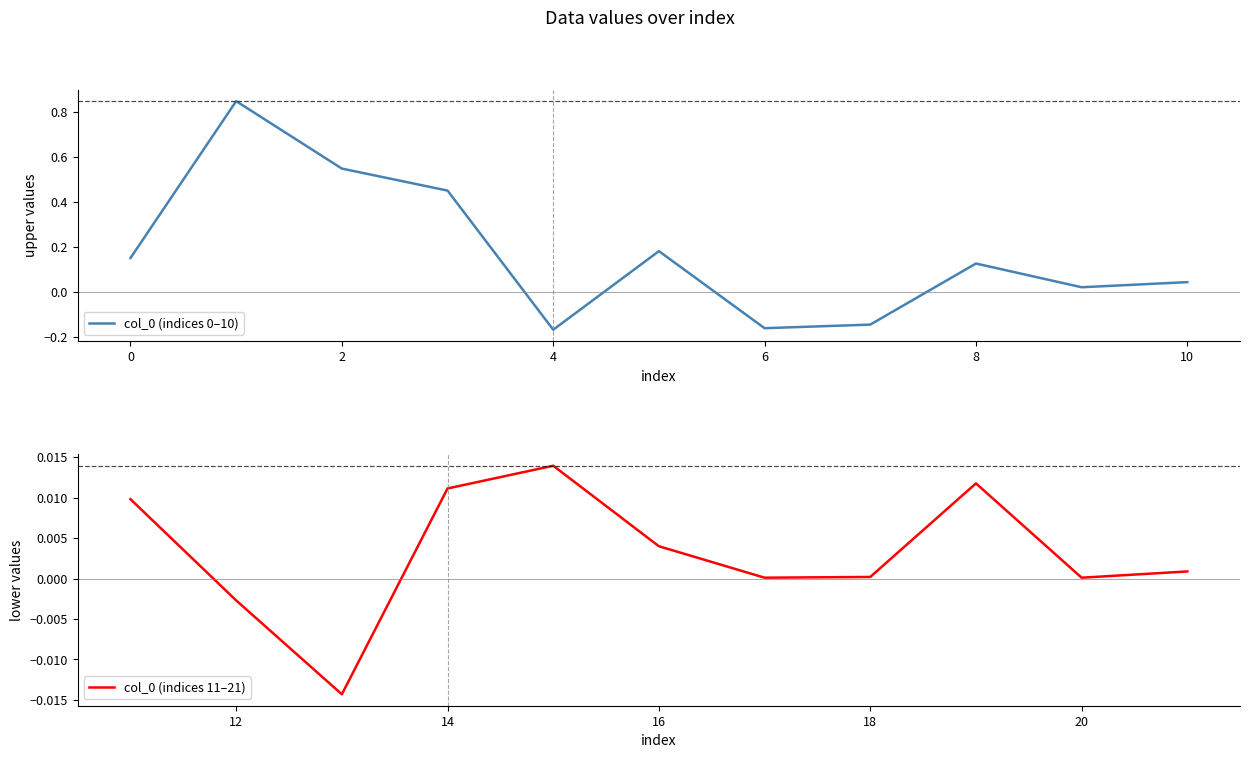

The col_0 (indices 0–10) series shows -0.3 at 6. True or false?

False